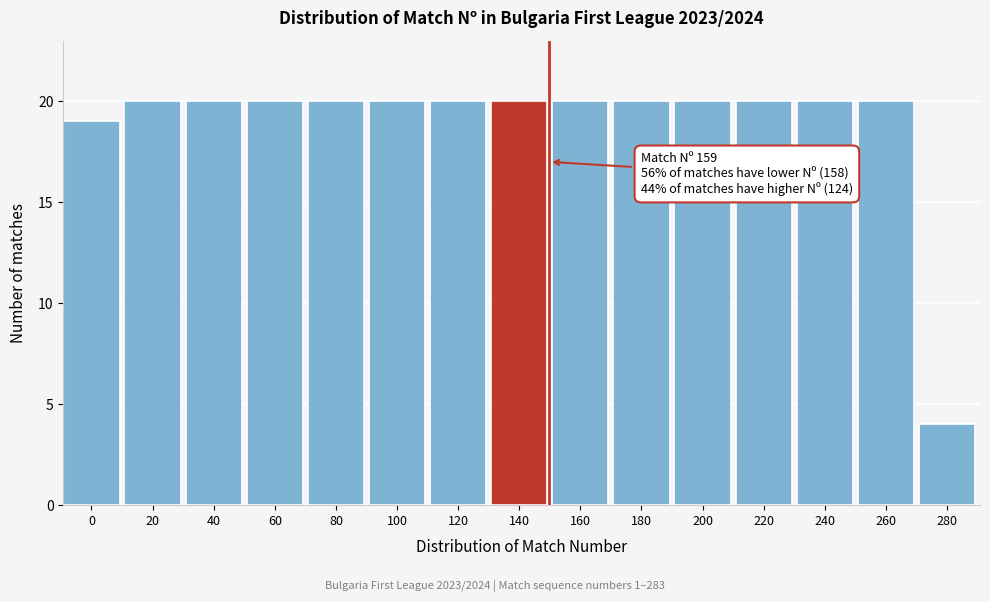

Reading left to right, what are all the values shown in this chart?

19	20	20	20	20	20	20	20	20	20	20	20	20	20	4